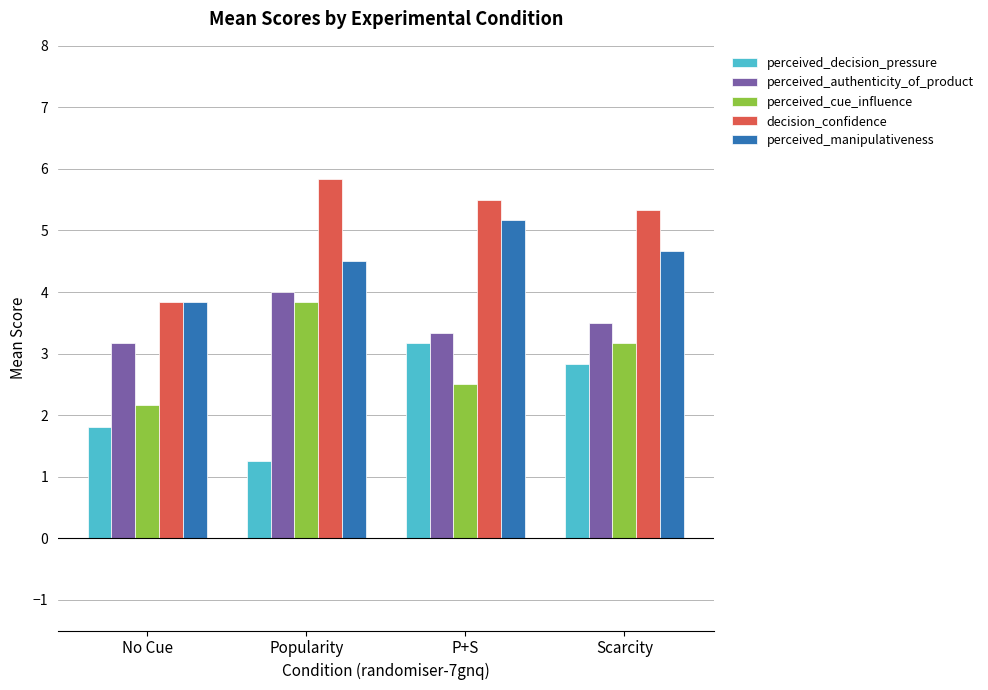

What is the difference between the second highest and minimum values in the perceived_cue_influence series?

1.0